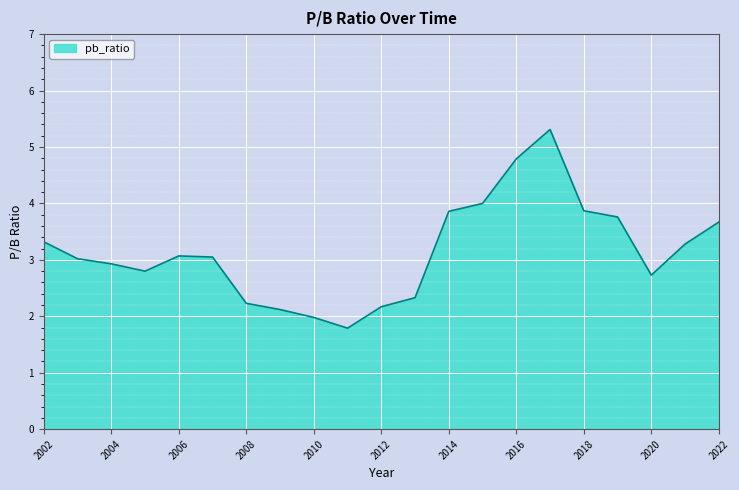

What is the maximum value shown in the chart?

5.3